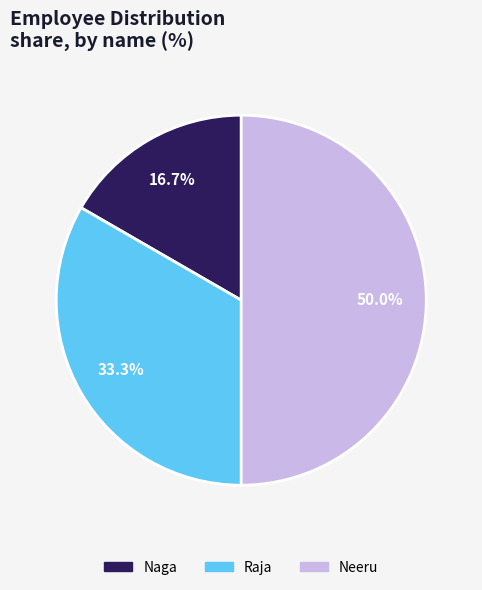

Which slice is the smallest?

Naga